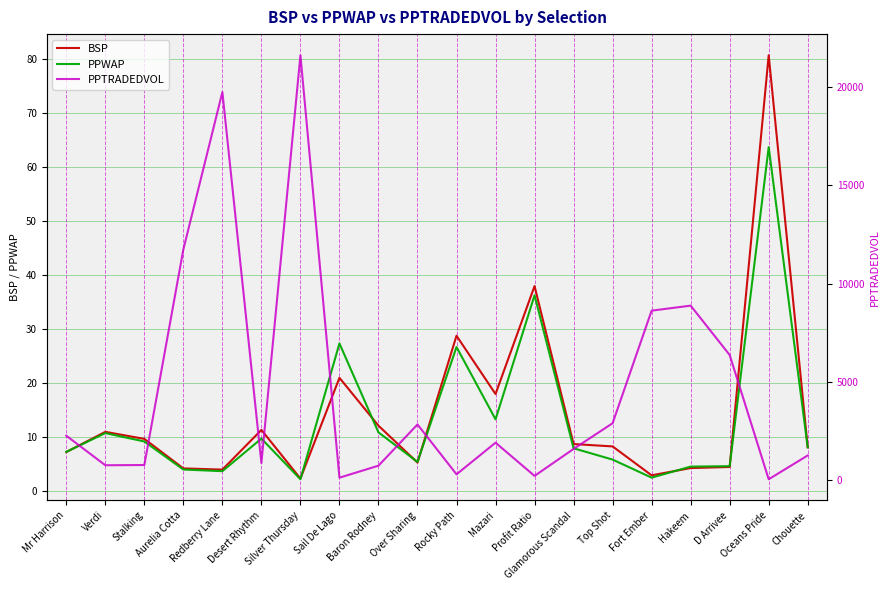

How many intersections are there between BSP and PPTRADEDVOL?

2